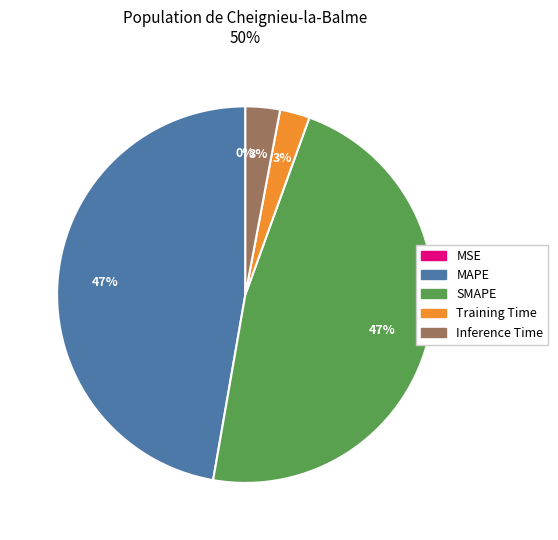

To the nearest percent, what is the difference between the largest and smallest slice percentages?

47%